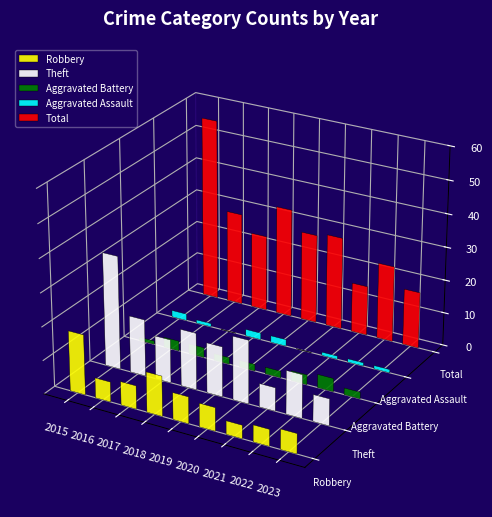

At which label is Theft closest to 20?

2020